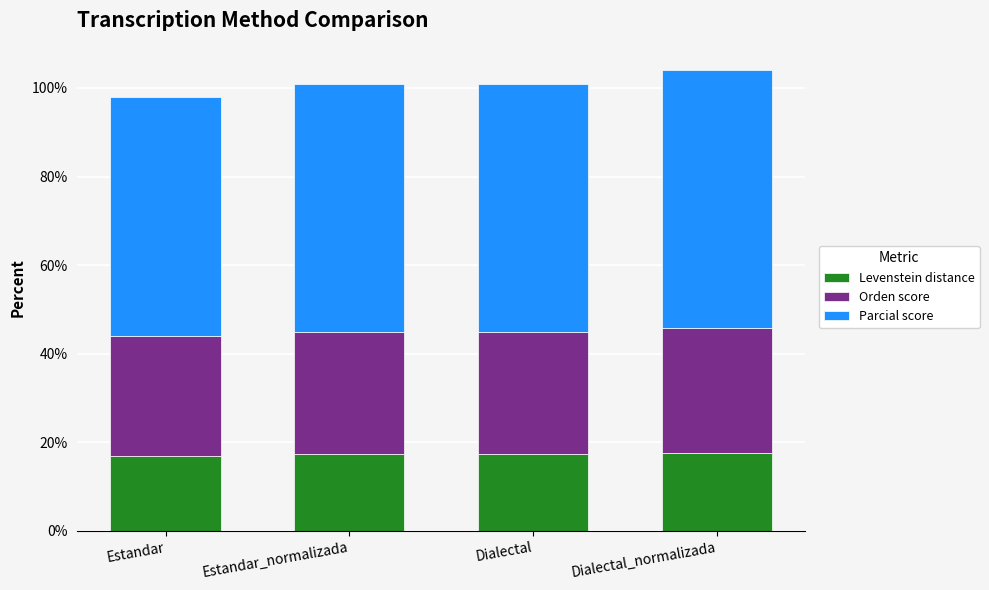

Read the Levenstein distance value at Estandar.

16.9